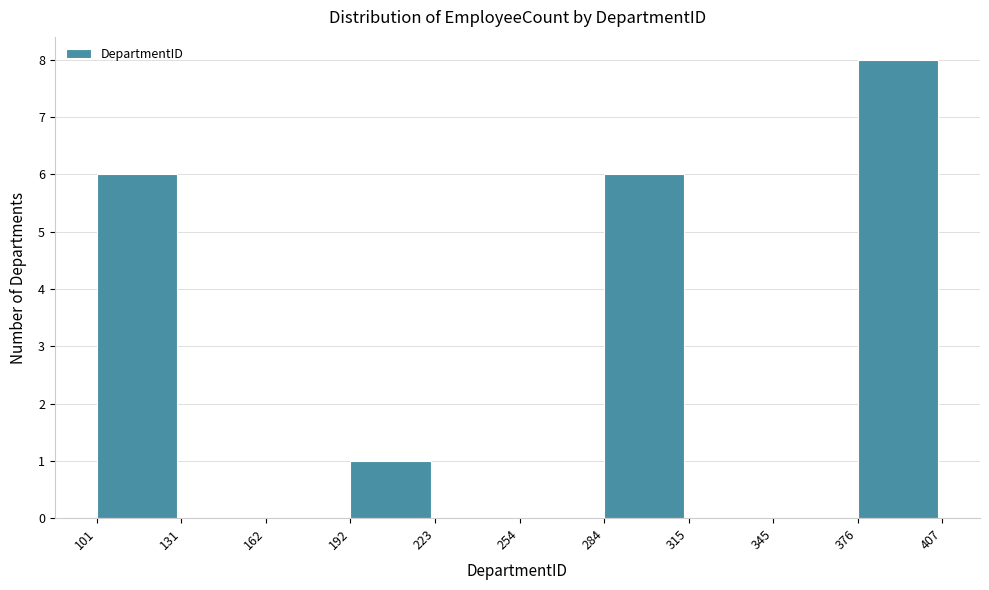

Reading left to right, list every bar in this chart as the range it spans on the x-axis followed by its height. The values are not printed on the chart, so give them approximately, as read against the axis.

101 to 131: 6
131 to 162: 0
162 to 192: 0
192 to 223: 1
223 to 254: 0
254 to 284: 0
284 to 315: 6
315 to 345: 0
345 to 376: 0
376 to 407: 8